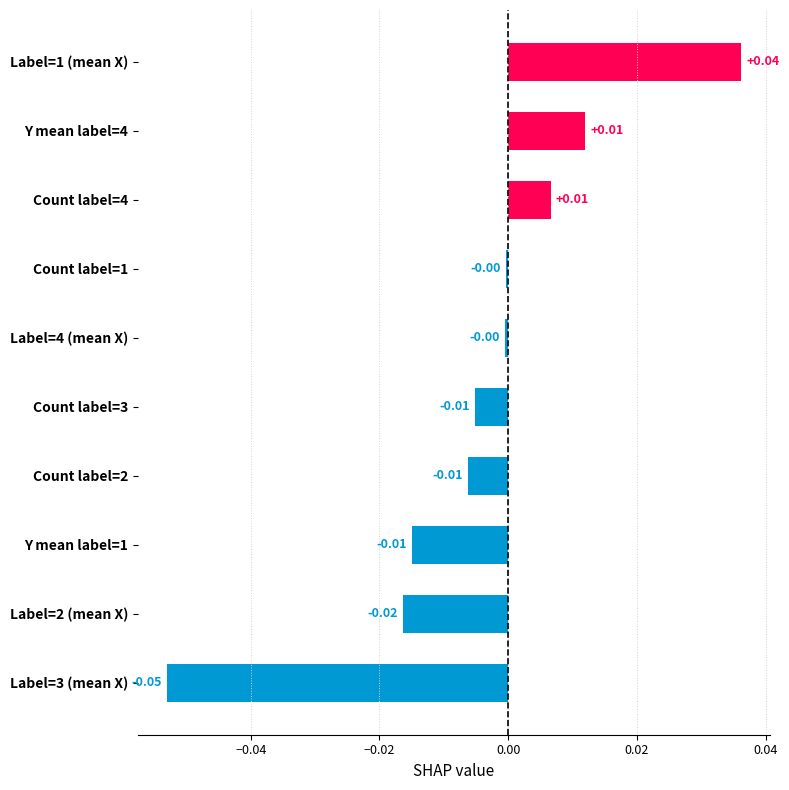

How many bars are there in total?

10